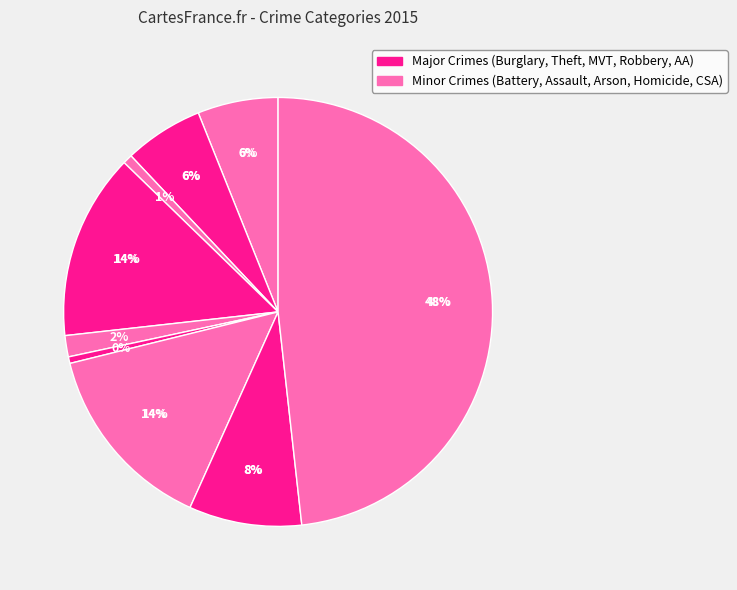

What percentage is the Motor Vehicle Theft slice, to the nearest percent?

14%